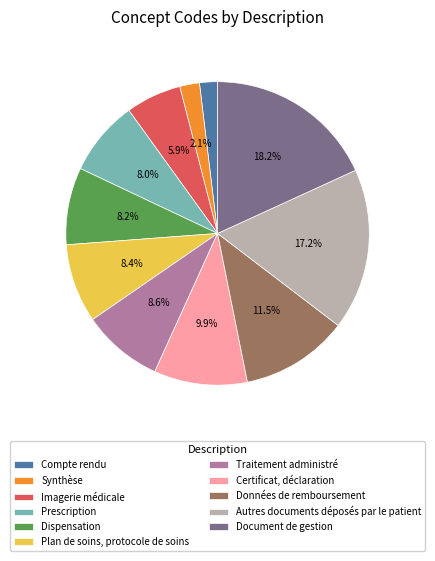

Approximately how many times larger is the value at Certificat, déclaration compared to Compte rendu?

5.2